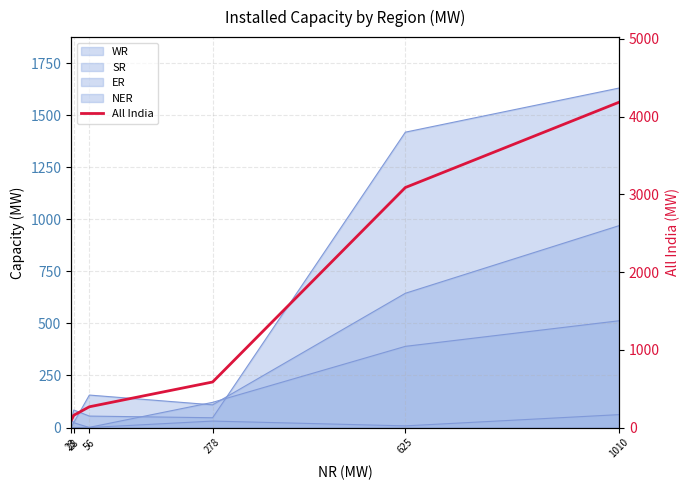

What is the maximum value shown in the chart?

4186